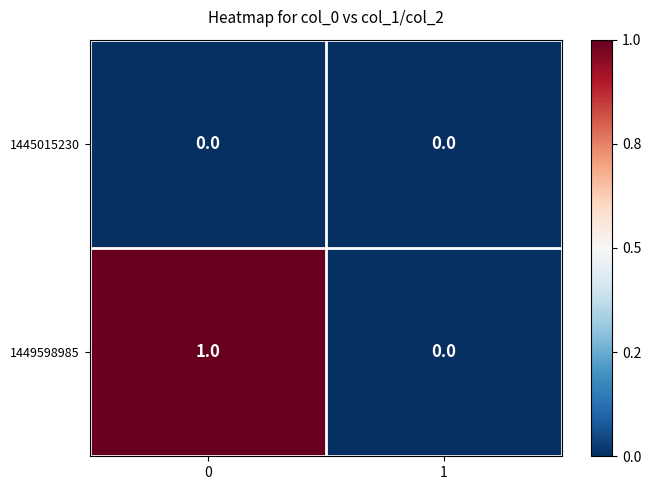

Reading right to left, what are all the values shown in this chart?

1445015230: 1=0	0=0
1449598985: 1=0	0=1